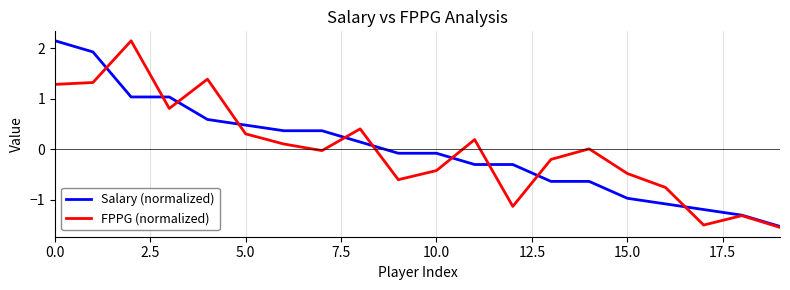

What are all the series names shown in the legend?

Salary (normalized), FPPG (normalized)